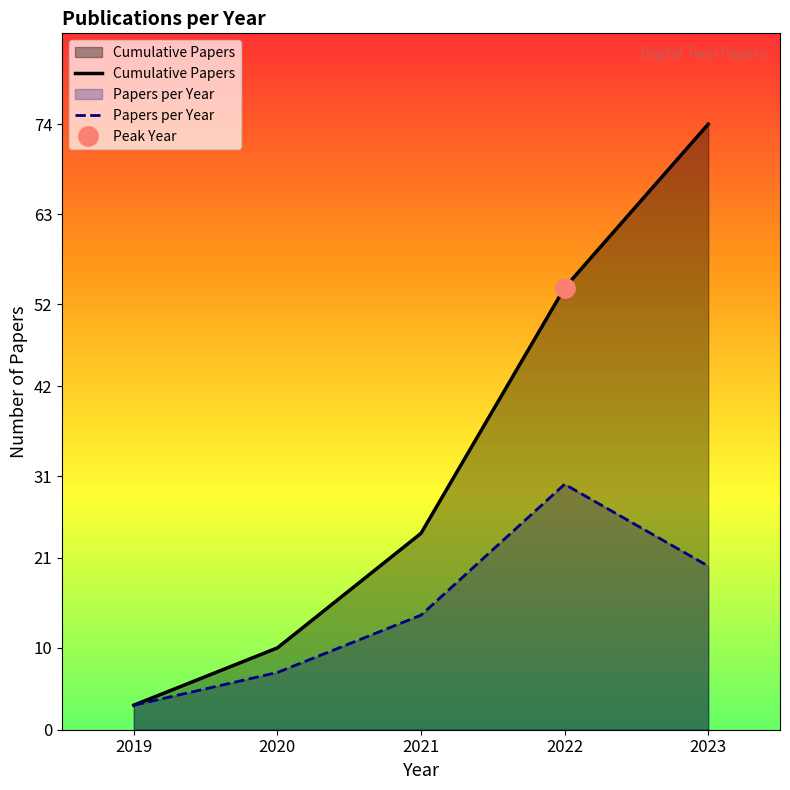

True or false: Papers per Year and Cumulative Papers intersect in this chart.

False